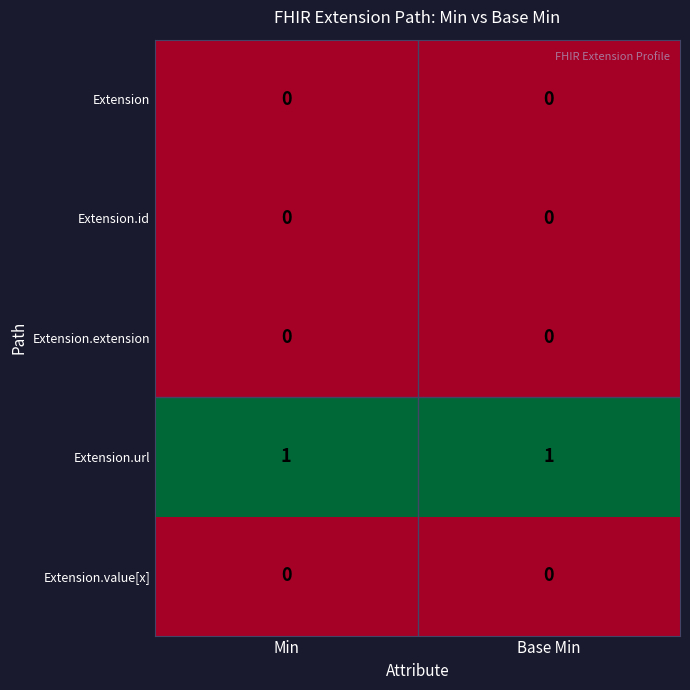

Is it true that Extension.extension equals 0 at Min?

True